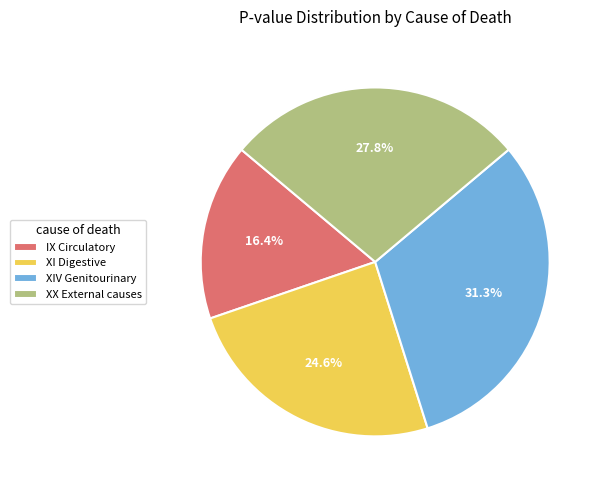

Which slice is the largest?

XIV Genitourinary